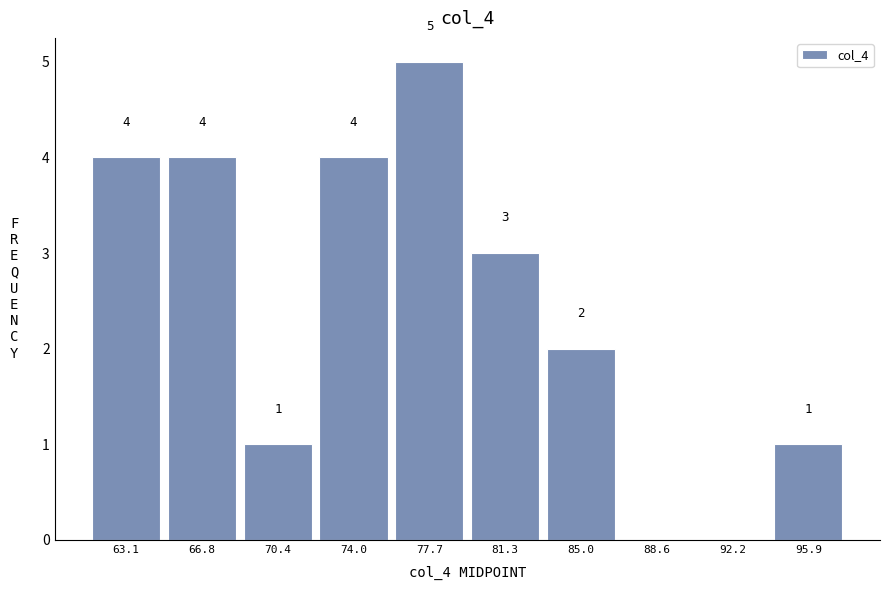

Which range on the x-axis has the tallest bar?

76.0 to 79.5